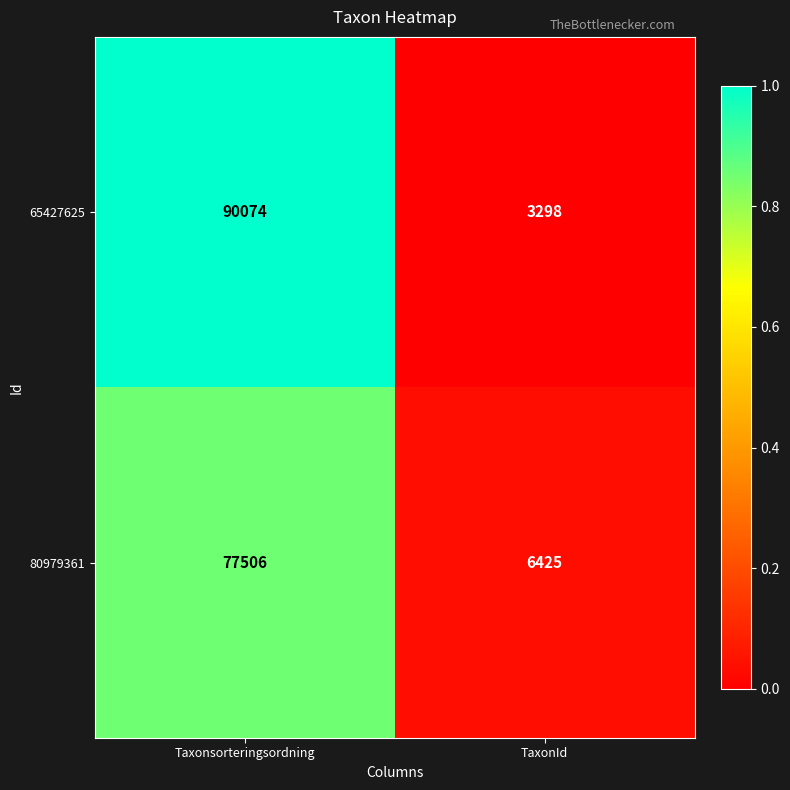

What is the difference between the maximum and minimum values in the 80979361 series?

71081